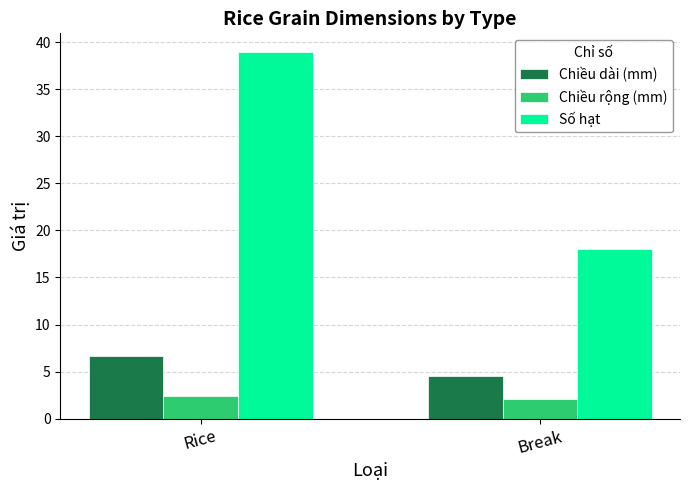

What is the label of the 2nd bar from the right?

Rice